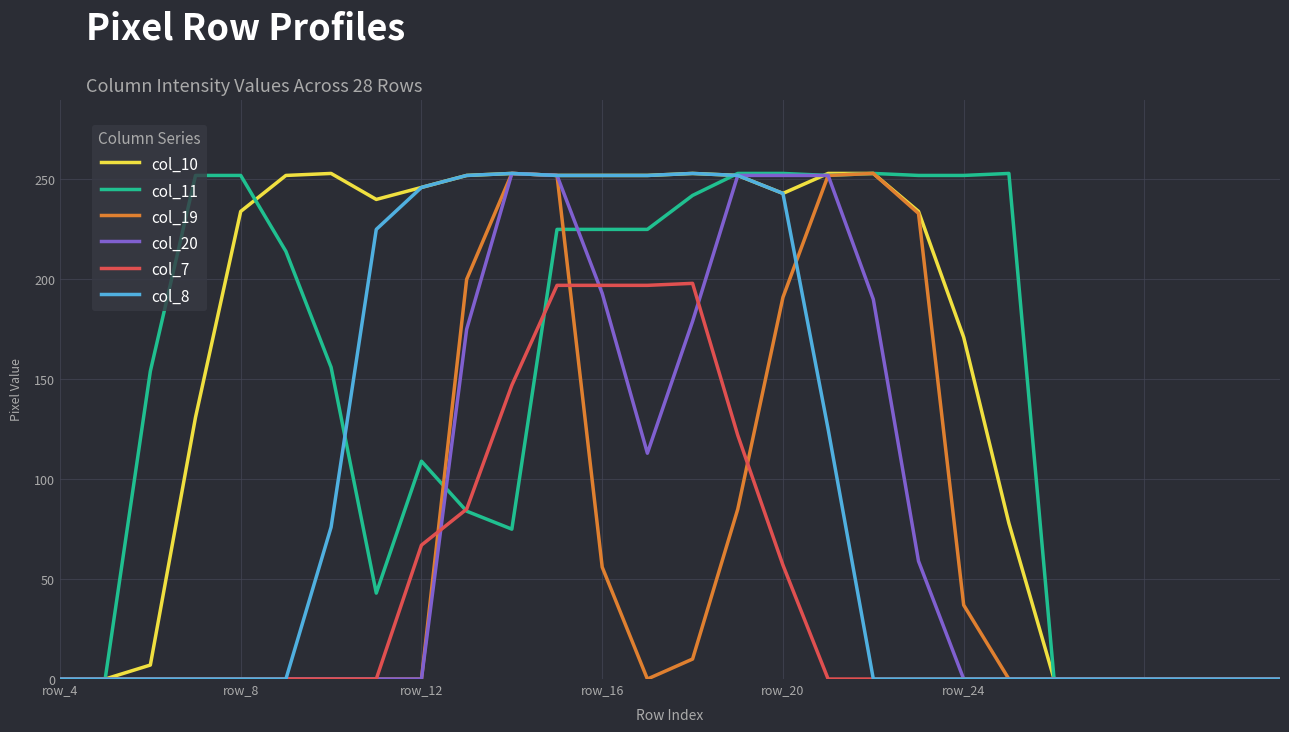

Which series has the largest total across all categories?

col_10